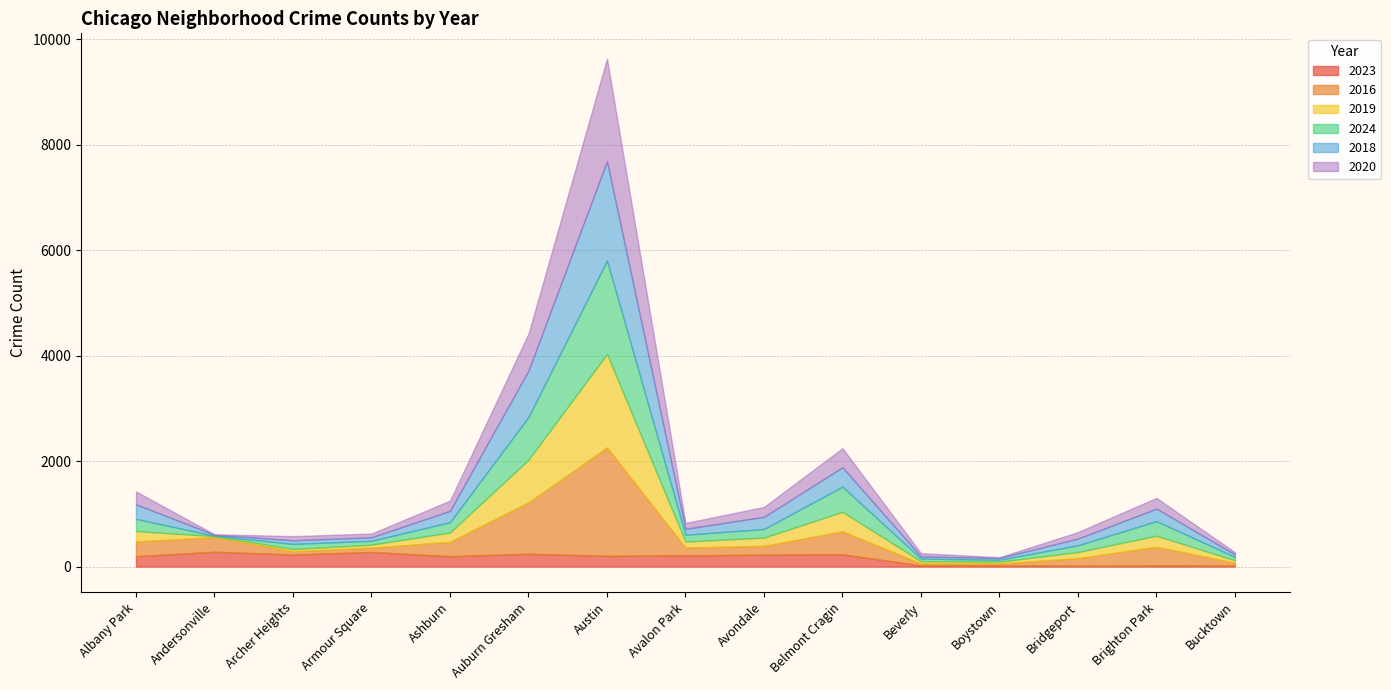

After their last crossing, which series has the higher values: 2016 or 2023?

2016